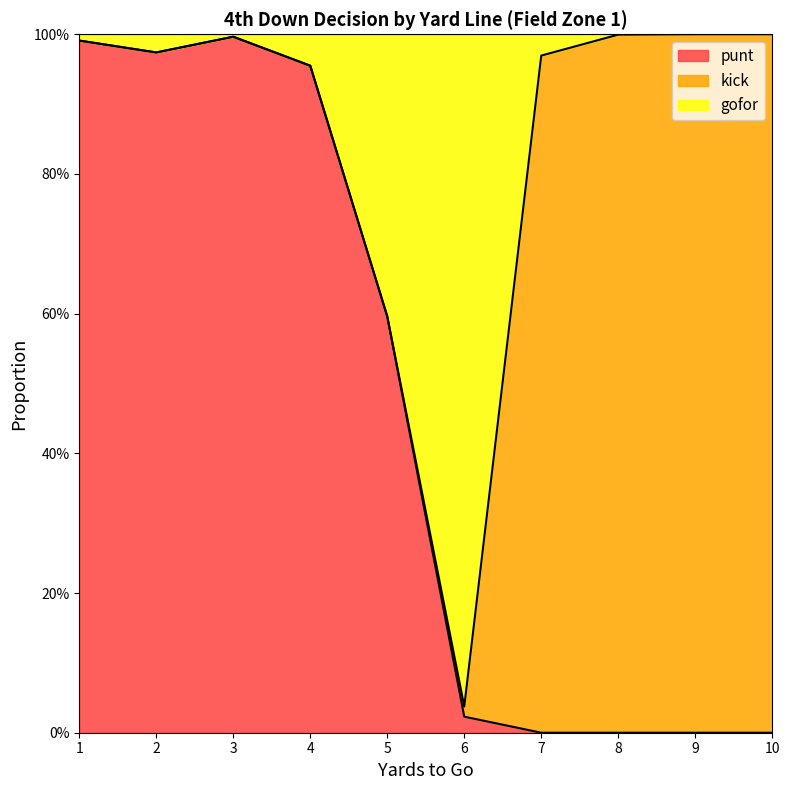

What is the difference between the maximum and second lowest values in the gofor series?

0.4